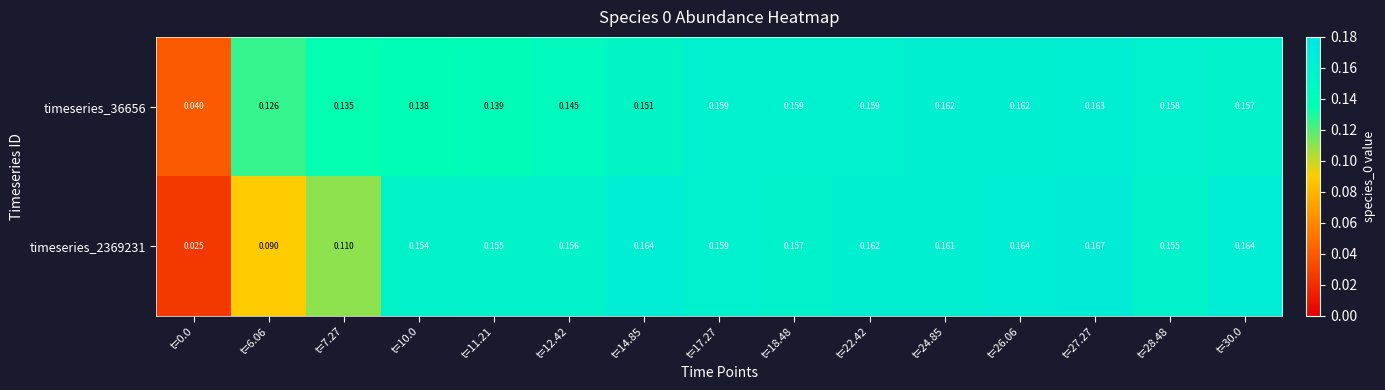

Is the value of timeseries_36656 at t=12.42 greater than the value of timeseries_2369231 at t=18.48?

No